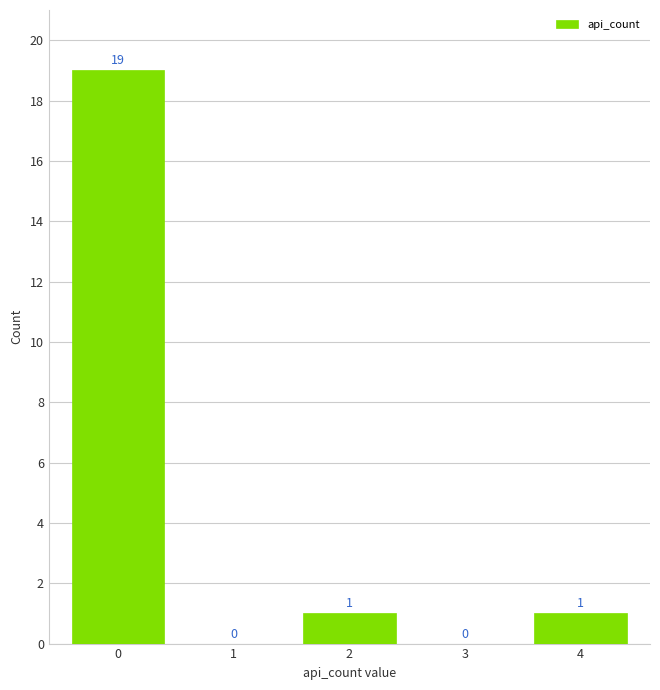

Reading left to right, what are all the values shown in this chart?

0=19	1=0	2=1	3=0	4=1